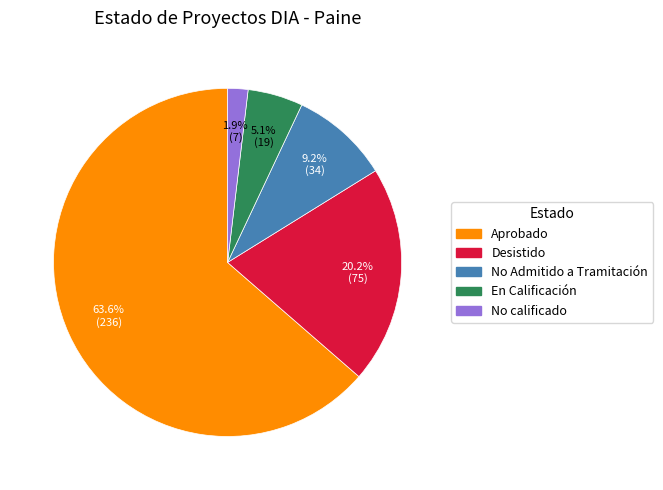

What percentage do No Admitido a Tramitación and Aprobado together represent?

72.8%